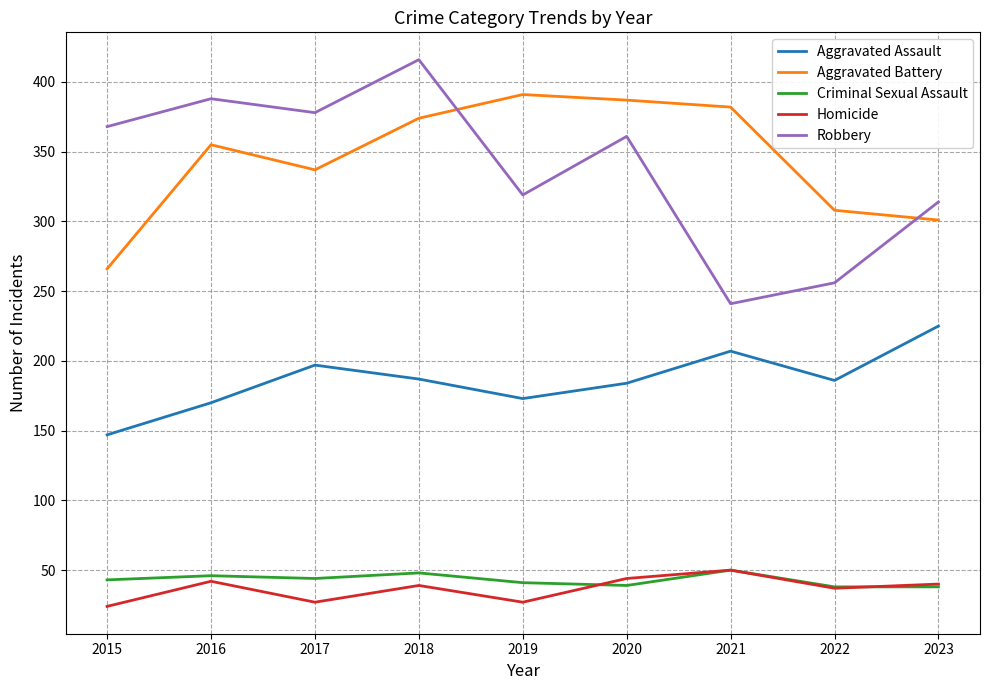

Where is the first local maximum for Homicide?

2016